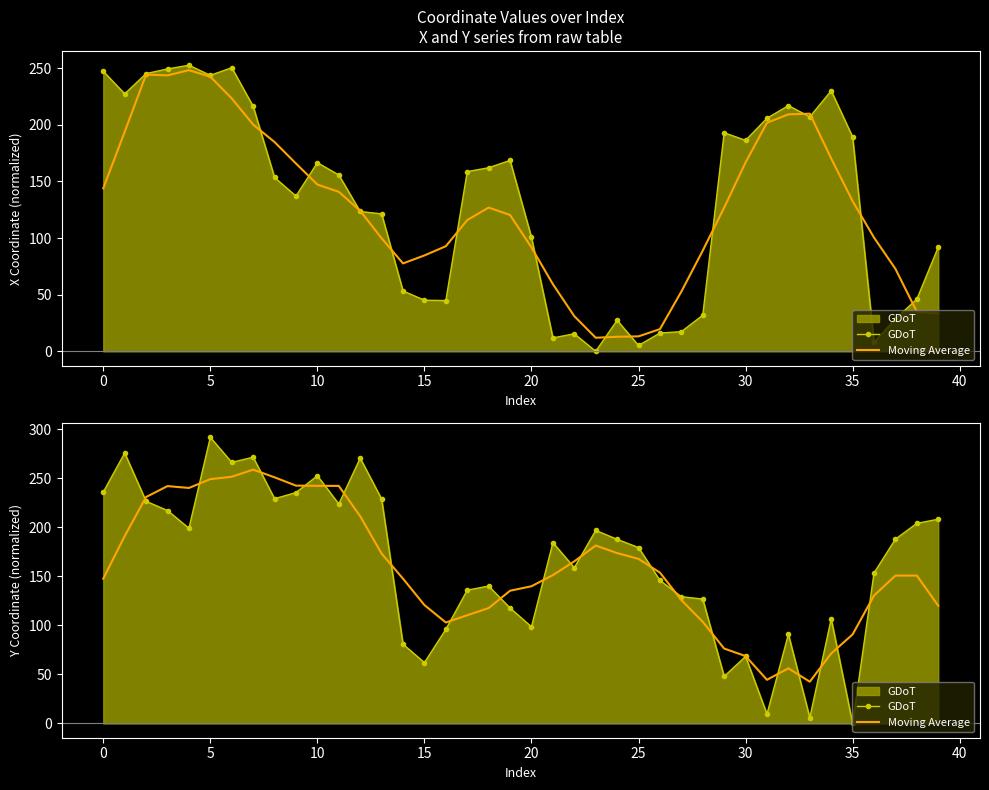

List the series in order of their peak value, lowest first.

Moving Average, GDoT